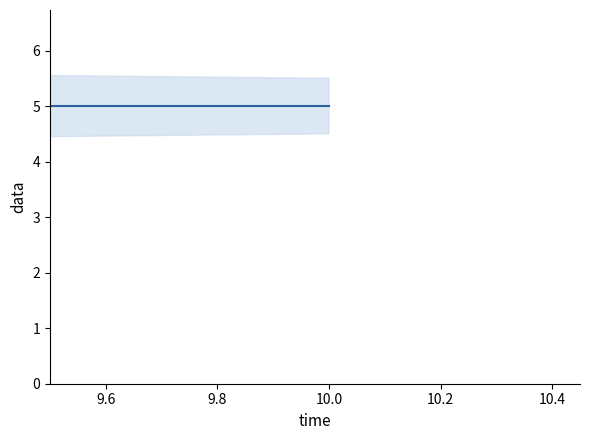

How many data points are above 5?

1